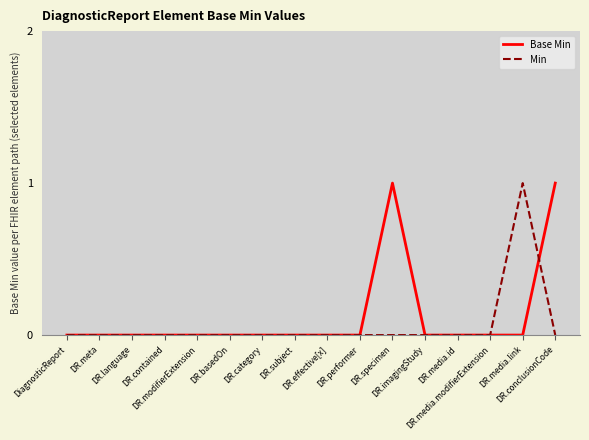

Between which two adjacent categories do Min and Base Min first intersect?

DR.media.link and DR.conclusionCode